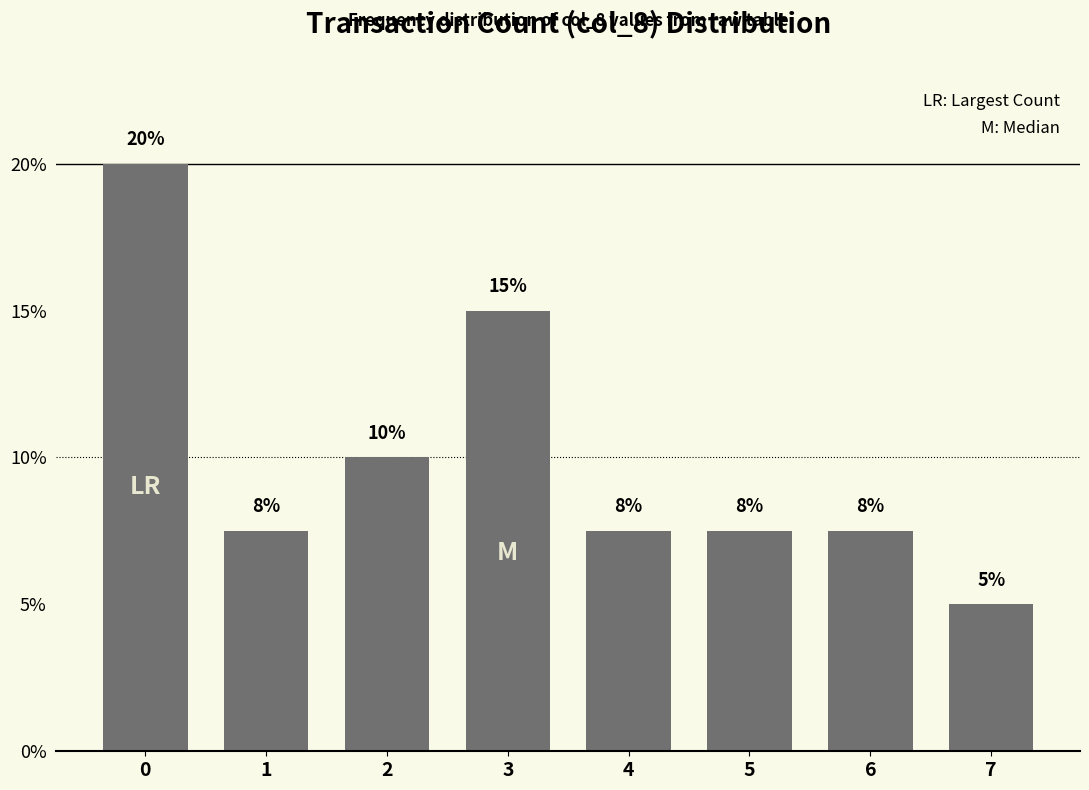

Are the bars horizontal?

No